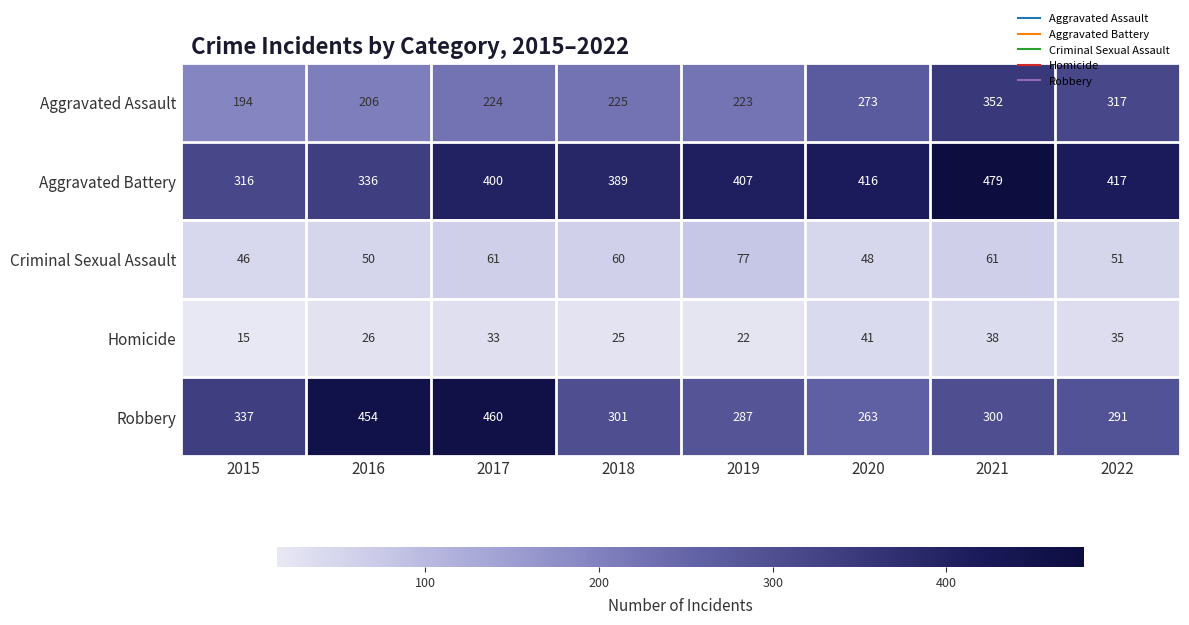

Between 2016 and 2019, which series saw the biggest shift?

Robbery